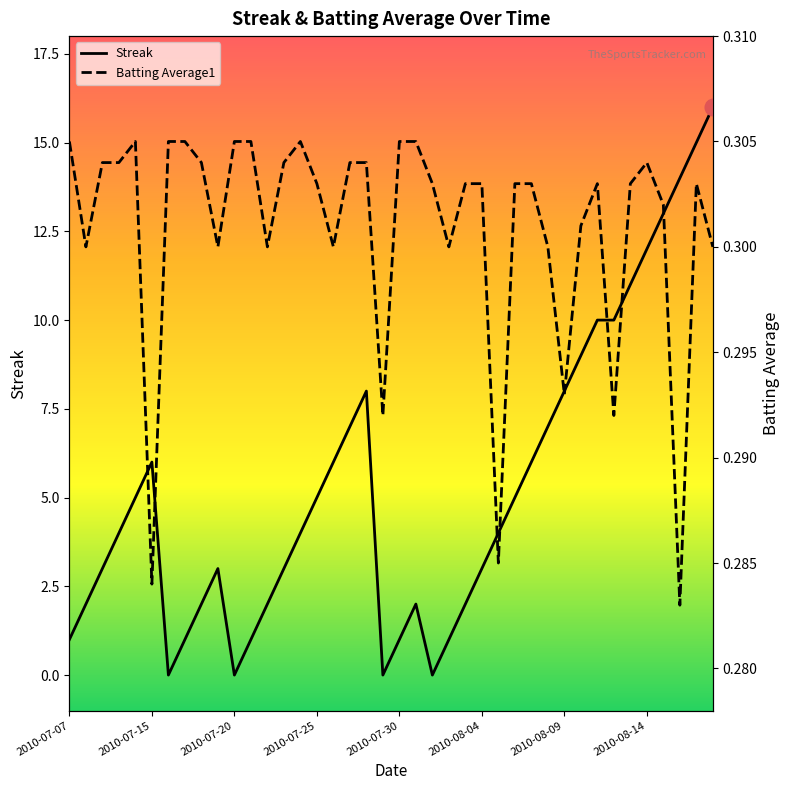

At which category does the chart reach its peak across all series?

39